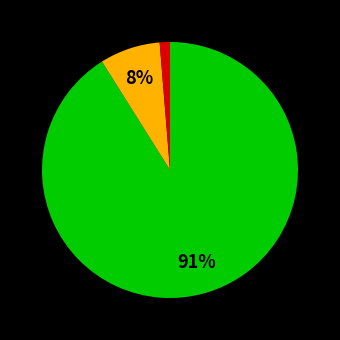

How many slices are in this pie chart?

3